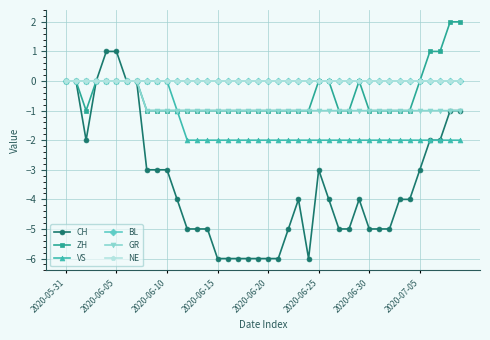

Is this an area chart (filled region under the line)?

No